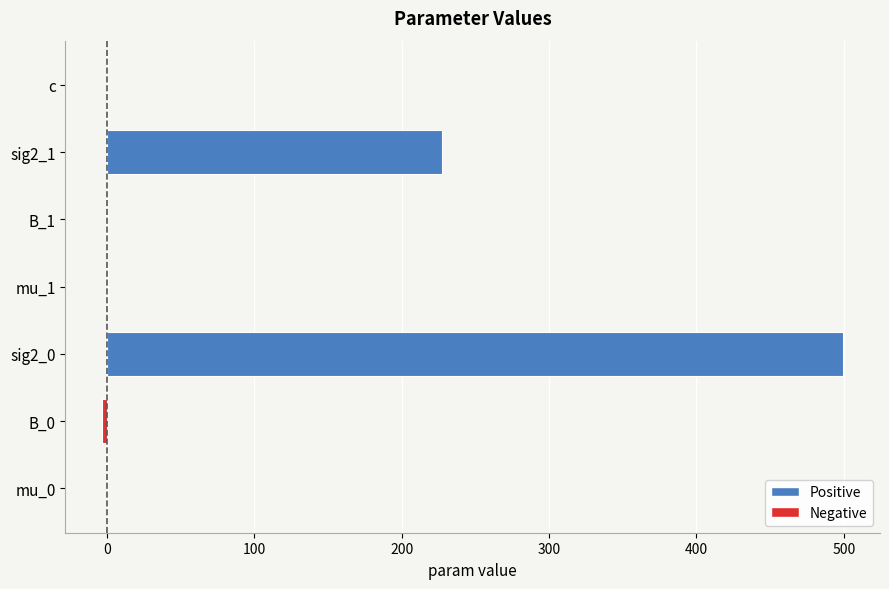

At which label is the value closest to 248?

sig2_1